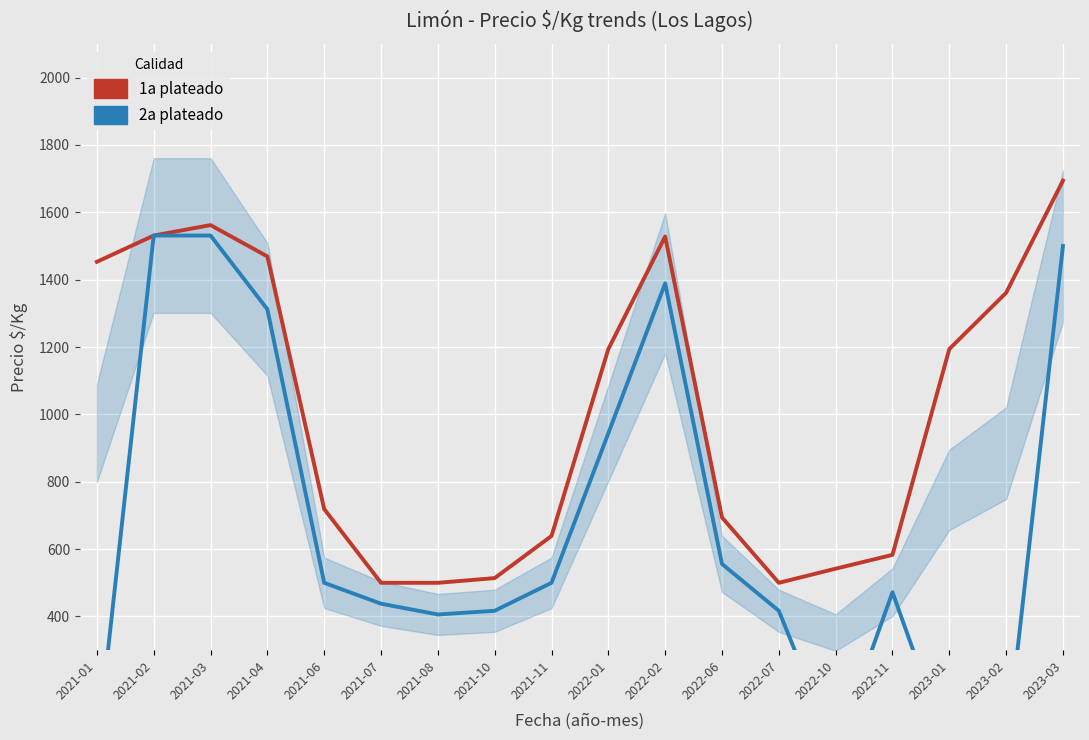

What is the greatest value displayed?

1694